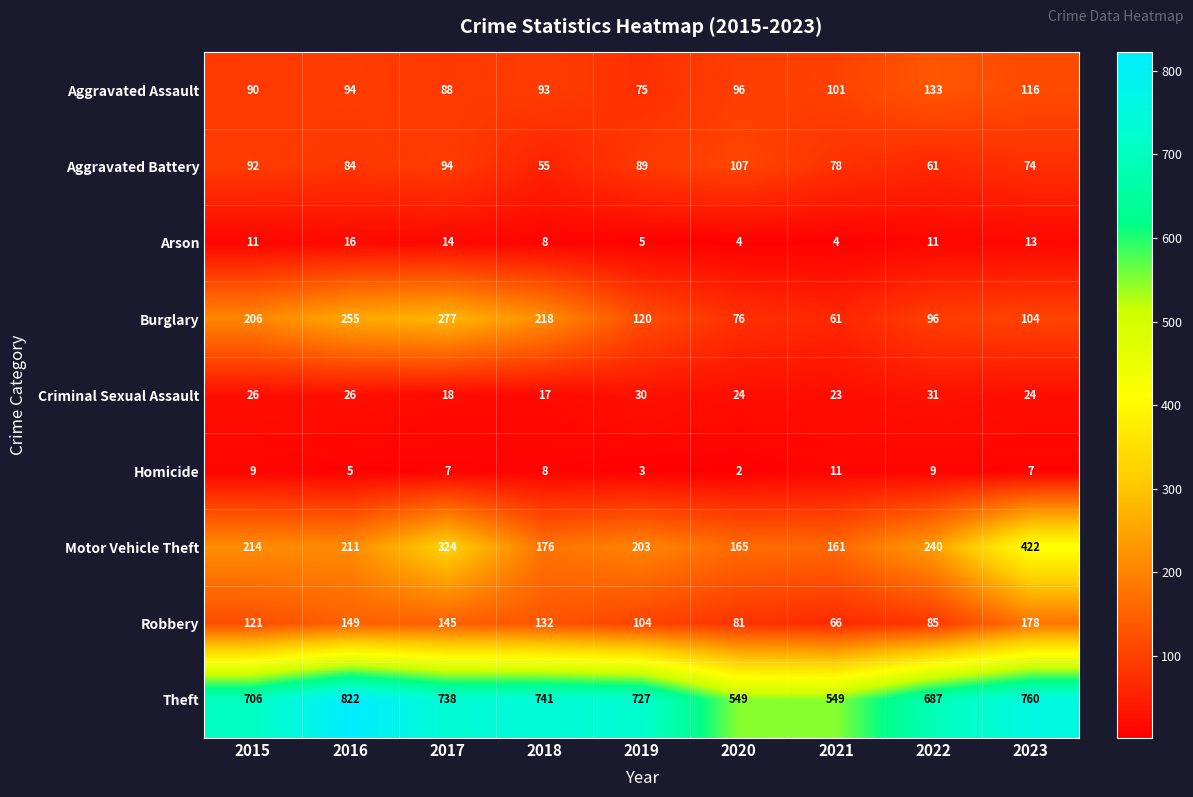

At 2017, list the series in order from largest to smallest.

Theft, Motor Vehicle Theft, Burglary, Robbery, Aggravated Battery, Aggravated Assault, Criminal Sexual Assault, Arson, Homicide